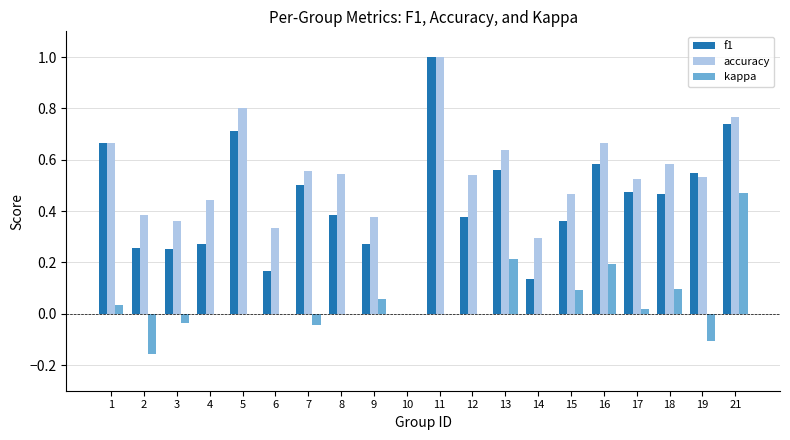

The kappa series shows 0.3 at 6. True or false?

False